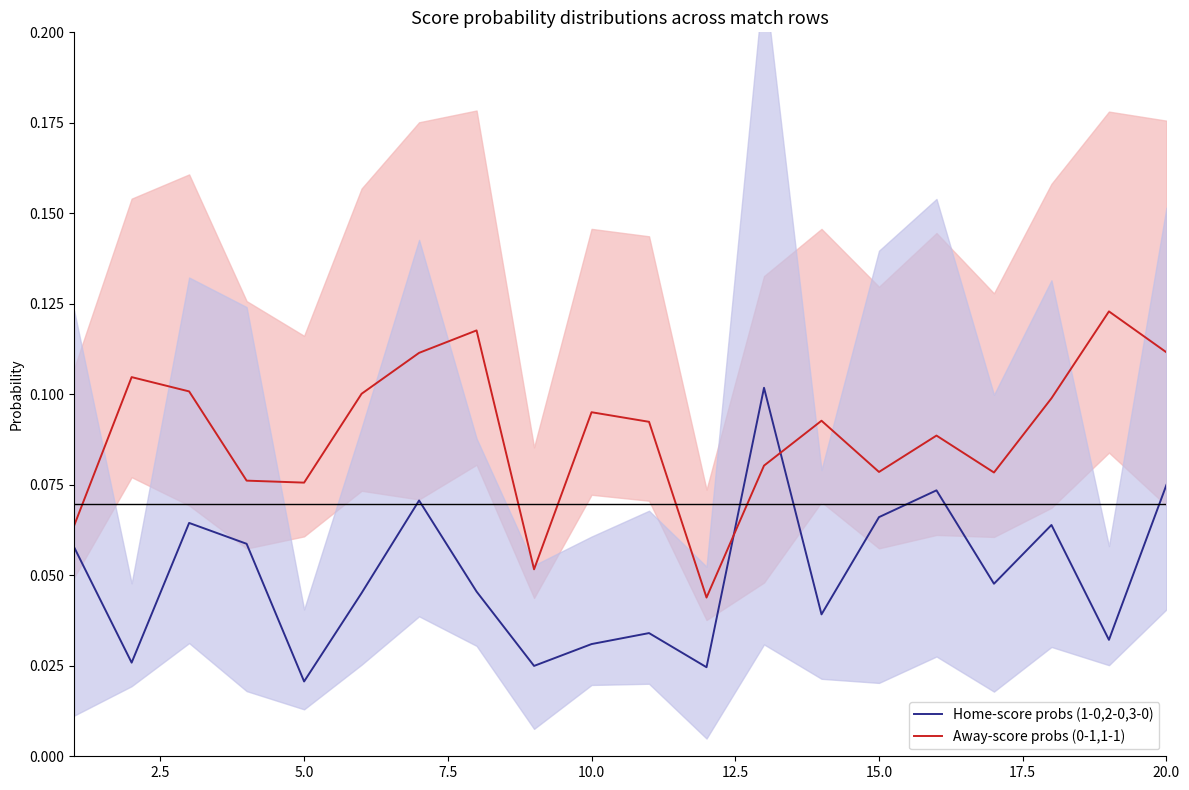

Does the chart display data point markers on the line(s)?

No